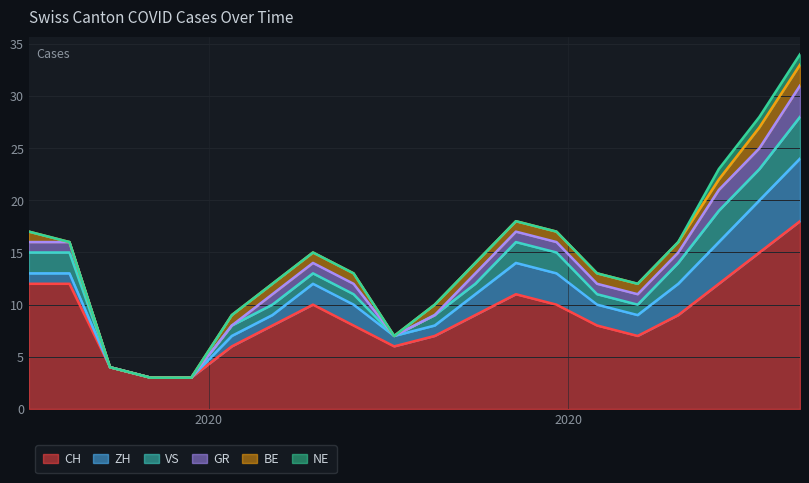

Reading right to left, what are all the values shown in this chart?

CH: 2020-10-11=18	2020-10-04=15	2020-09-27=12	2020-09-20=9	2020-09-13=7	2020-09-06=8	2020-08-30=10	2020-08-23=11	2020-08-16=9	2020-08-09=7	2020-08-02=6	2020-07-26=8	2020-07-19=10	2020-07-12=8	2020-07-05=6	2020-06-28=3	2020-06-21=3	2020-06-14=4	2020-06-07=12	2020-05-31=12
ZH: 2020-10-11=6	2020-10-04=5	2020-09-27=4	2020-09-20=3	2020-09-13=2	2020-09-06=2	2020-08-30=3	2020-08-23=3	2020-08-16=2	2020-08-09=1	2020-08-02=1	2020-07-26=2	2020-07-19=2	2020-07-12=1	2020-07-05=1	2020-06-28=0	2020-06-21=0	2020-06-14=0	2020-06-07=1	2020-05-31=1
VS: 2020-10-11=4	2020-10-04=3	2020-09-27=3	2020-09-20=2	2020-09-13=1	2020-09-06=1	2020-08-30=2	2020-08-23=2	2020-08-16=1	2020-08-09=1	2020-08-02=0	2020-07-26=1	2020-07-19=1	2020-07-12=1	2020-07-05=1	2020-06-28=0	2020-06-21=0	2020-06-14=0	2020-06-07=2	2020-05-31=2
GR: 2020-10-11=3	2020-10-04=2	2020-09-27=2	2020-09-20=1	2020-09-13=1	2020-09-06=1	2020-08-30=1	2020-08-23=1	2020-08-16=1	2020-08-09=0	2020-08-02=0	2020-07-26=1	2020-07-19=1	2020-07-12=1	2020-07-05=0	2020-06-28=0	2020-06-21=0	2020-06-14=0	2020-06-07=1	2020-05-31=1
BE: 2020-10-11=2	2020-10-04=2	2020-09-27=1	2020-09-20=1	2020-09-13=1	2020-09-06=1	2020-08-30=1	2020-08-23=1	2020-08-16=1	2020-08-09=1	2020-08-02=0	2020-07-26=1	2020-07-19=1	2020-07-12=1	2020-07-05=1	2020-06-28=0	2020-06-21=0	2020-06-14=0	2020-06-07=0	2020-05-31=1
NE: 2020-10-11=1	2020-10-04=1	2020-09-27=1	2020-09-20=0	2020-09-13=0	2020-09-06=0	2020-08-30=0	2020-08-23=0	2020-08-16=0	2020-08-09=0	2020-08-02=0	2020-07-26=0	2020-07-19=0	2020-07-12=0	2020-07-05=0	2020-06-28=0	2020-06-21=0	2020-06-14=0	2020-06-07=0	2020-05-31=0